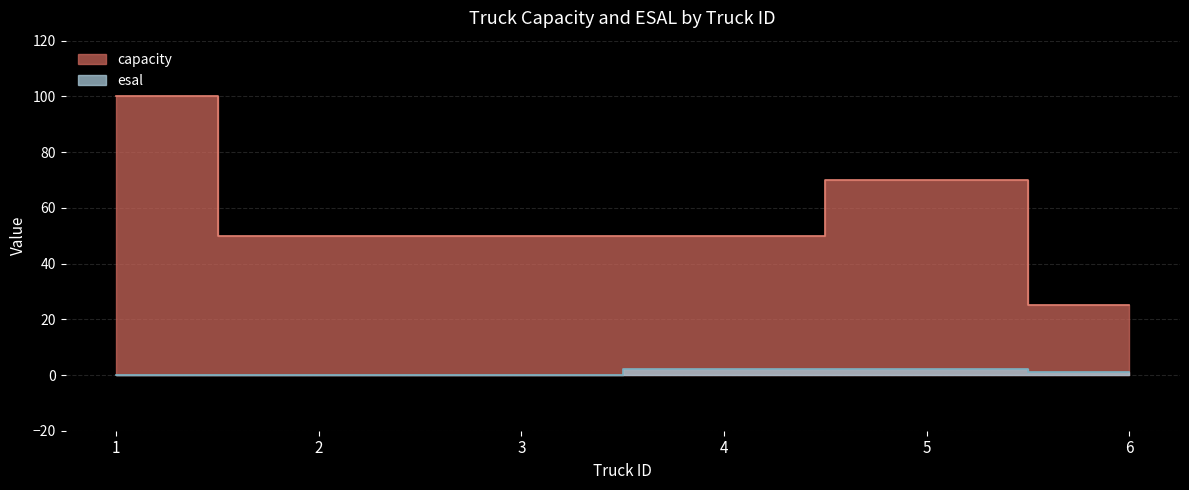

What is the difference between the maximum and second lowest values in the esal series?

2